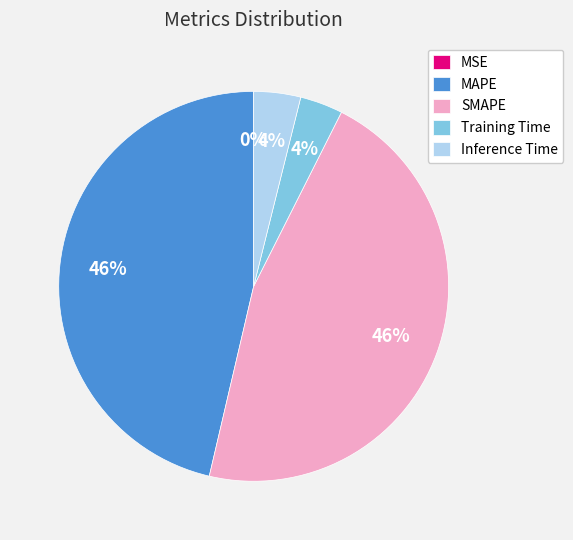

Is it true that MAPE is 54% of the pie?

False